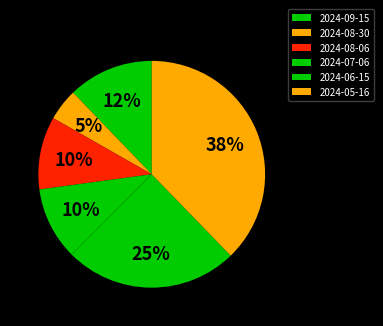

To the nearest percent, what portion does 2024-07-06 represent?

10%